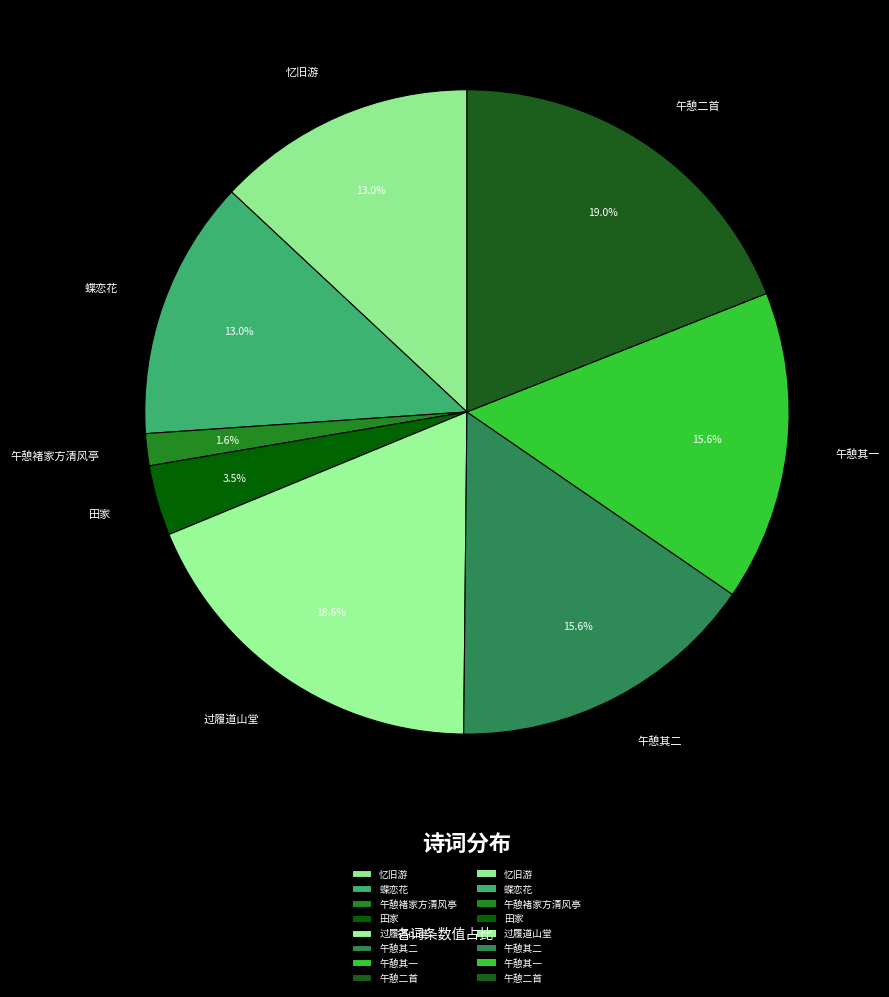

To the nearest percent, what is the difference between the largest and smallest slice percentages?

17%